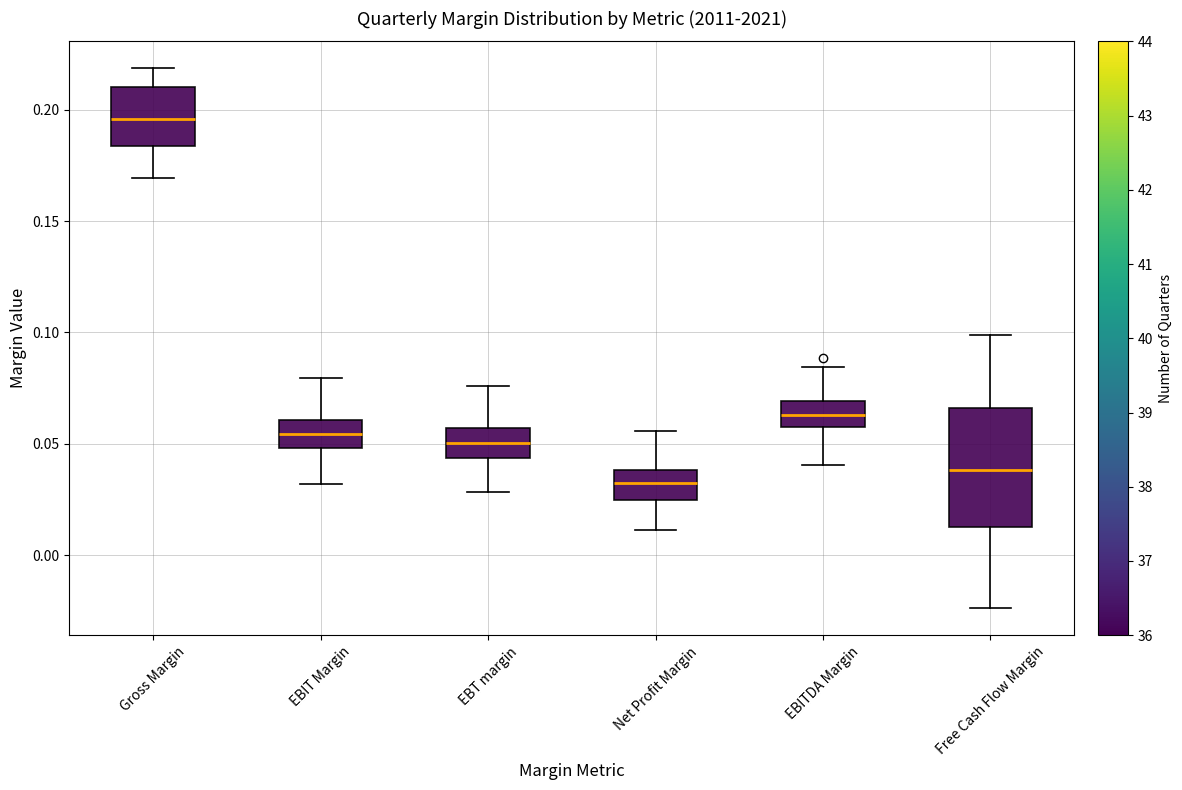

Reading left to right, read every box against the y-axis: the position of its median line, the range the box covers, and the ends of its whiskers. The values are not printed on the chart, so give them approximately, as read against the axis.

Gross Margin: median 0.195, box 0.185 to 0.210, whiskers 0.170 to 0.220
EBIT Margin: median 0.055, box 0.050 to 0.060, whiskers 0.030 to 0.080
EBT margin: median 0.050, box 0.045 to 0.055, whiskers 0.030 to 0.075
Net Profit Margin: median 0.030, box 0.025 to 0.040, whiskers 0.010 to 0.055
EBITDA Margin: median 0.065, box 0.055 to 0.070, whiskers 0.040 to 0.085
Free Cash Flow Margin: median 0.040, box 0.015 to 0.065, whiskers -0.025 to 0.100